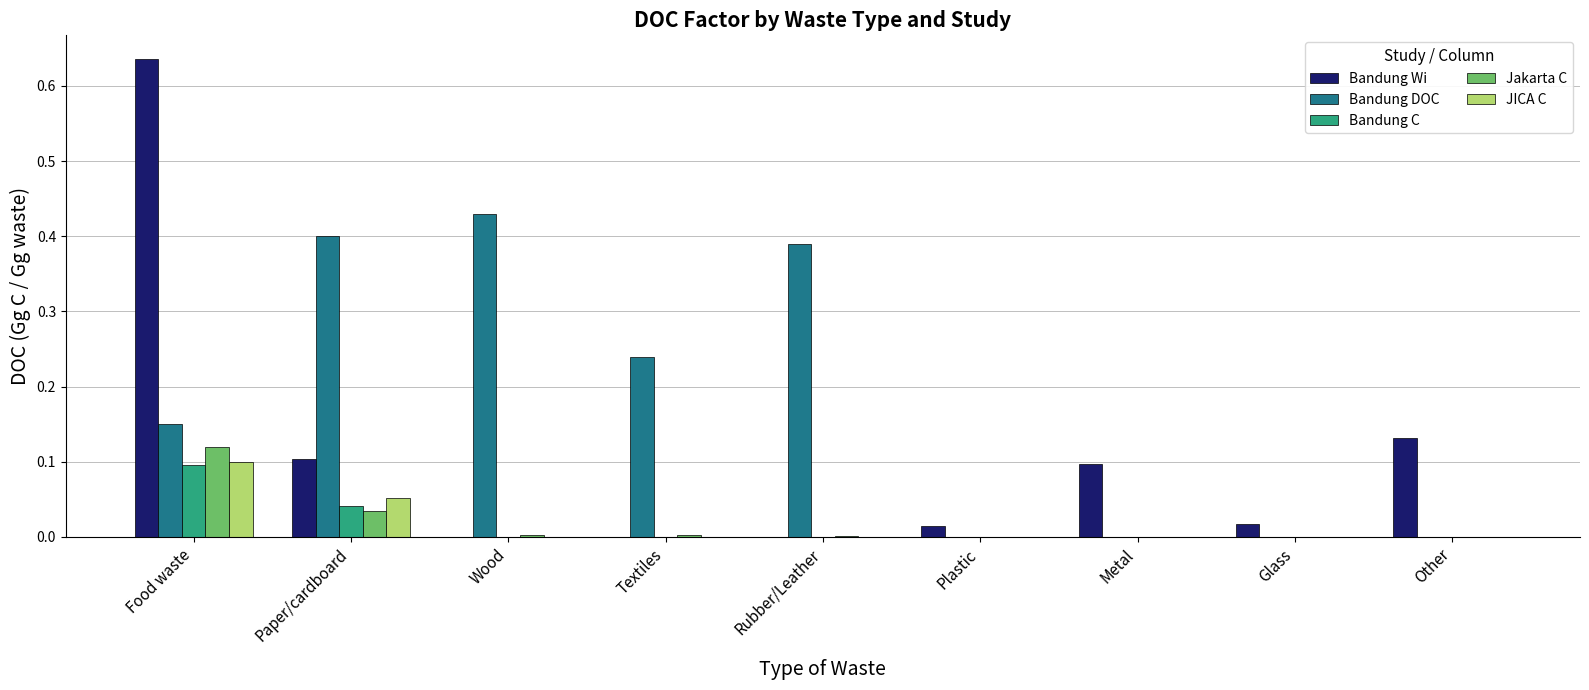

The value of Bandung DOC at Food waste is 0.1. True or false?

True